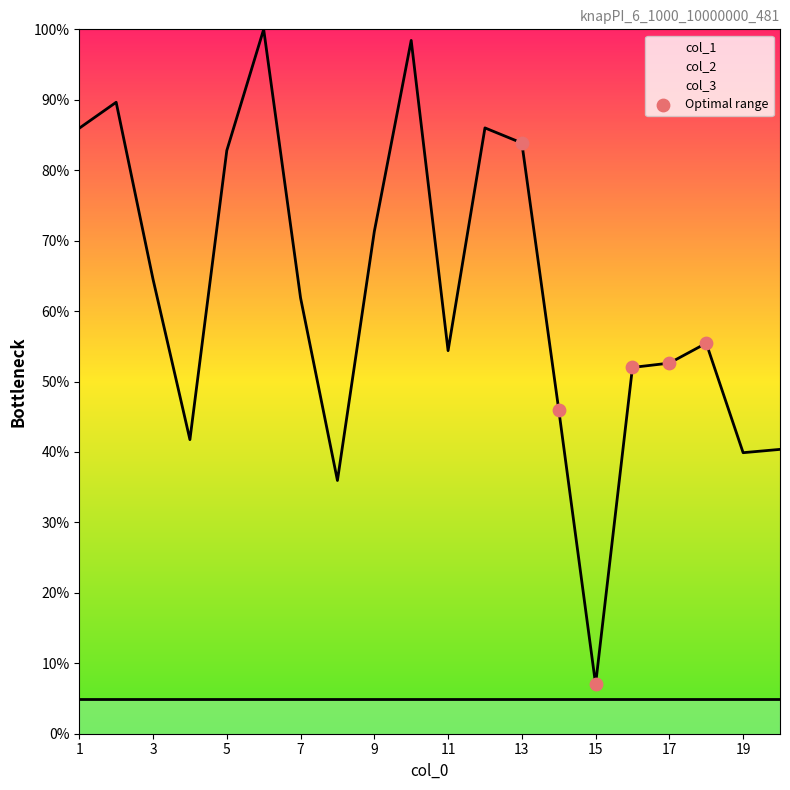

What is the highest value of the col_1 series?

100.0